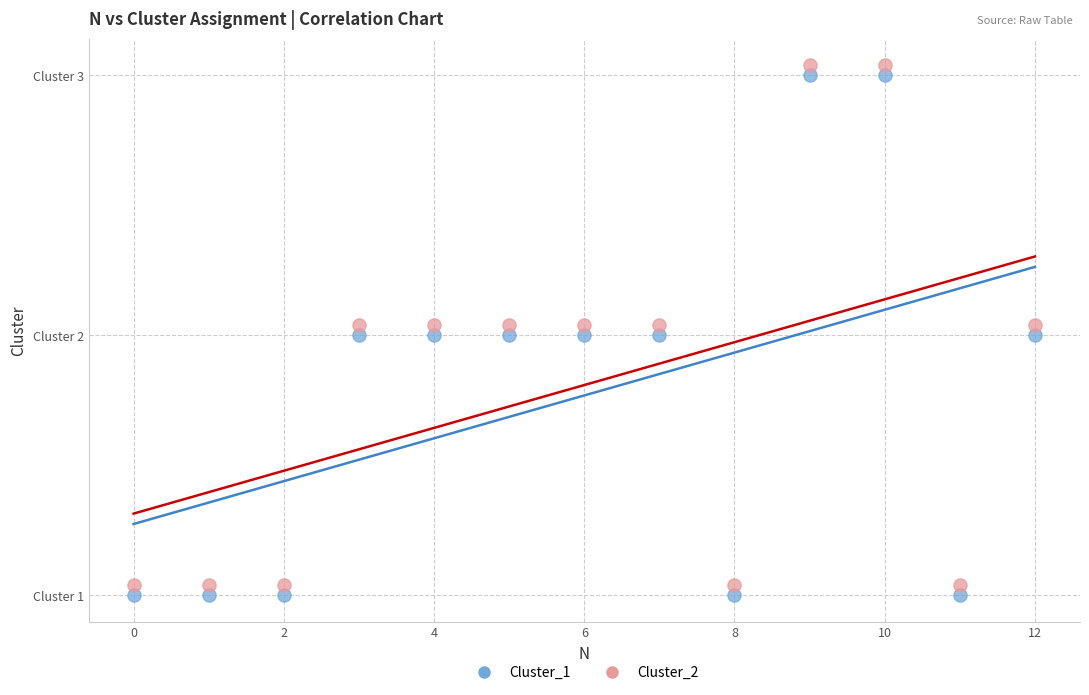

What are all the series names shown in the legend?

Cluster_1, Cluster_2